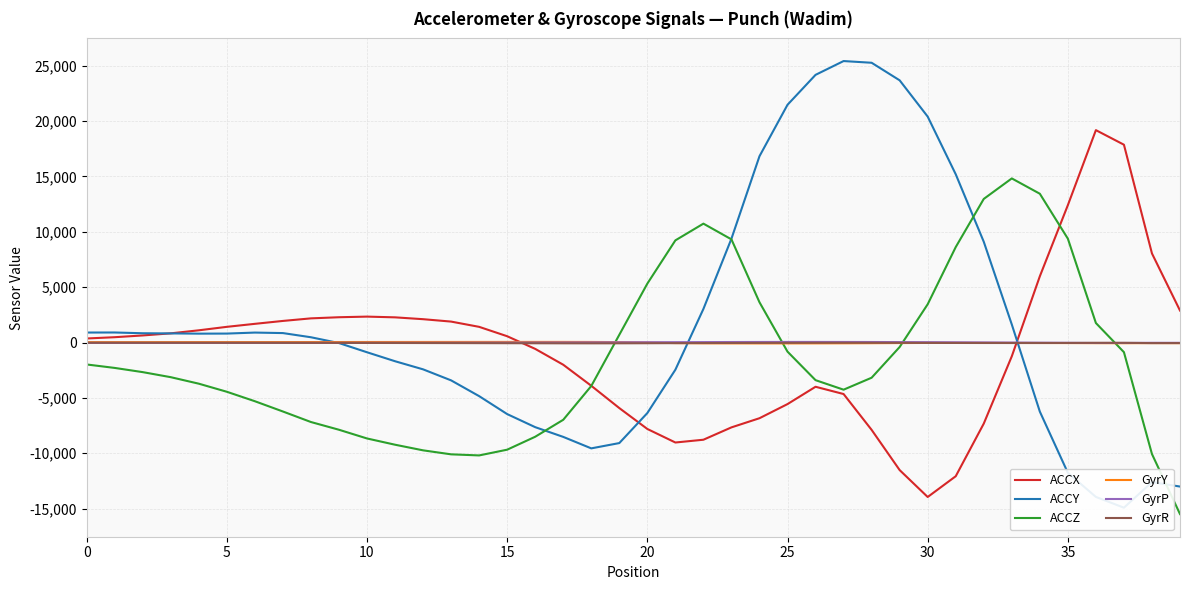

After their last crossing, which series has the higher values: GyrY or GyrP?

GyrP